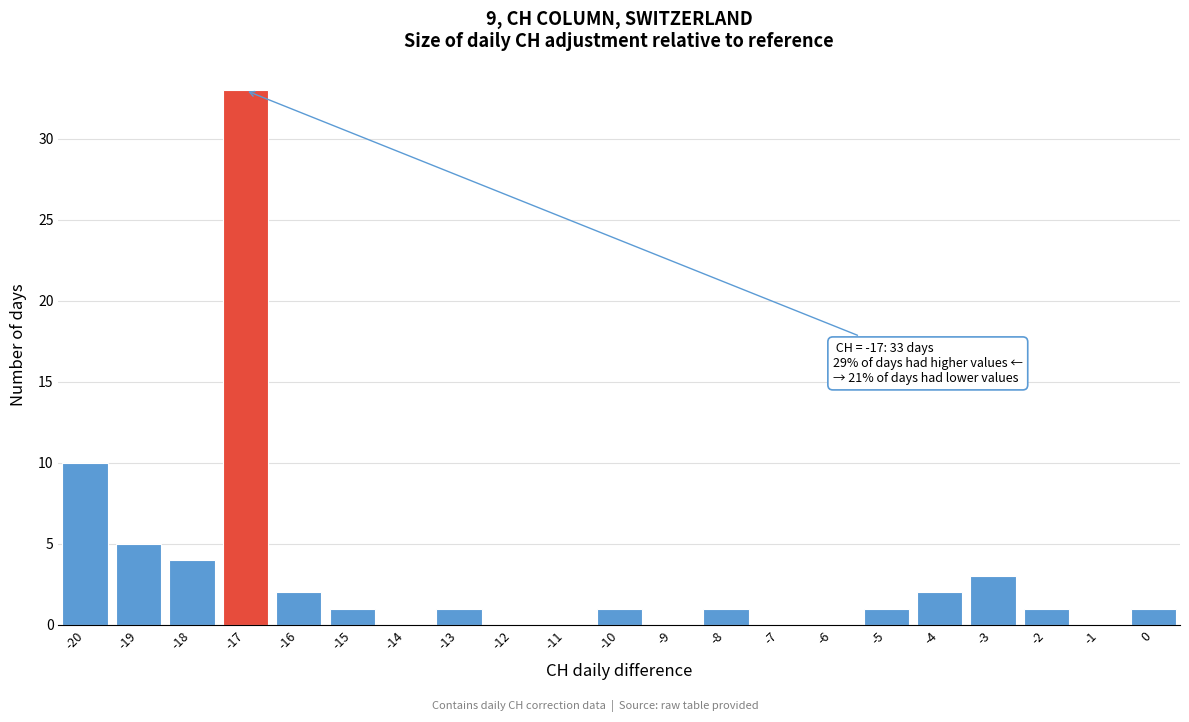

Over which range of the x-axis is the bar tallest?

-17.5 to -16.5